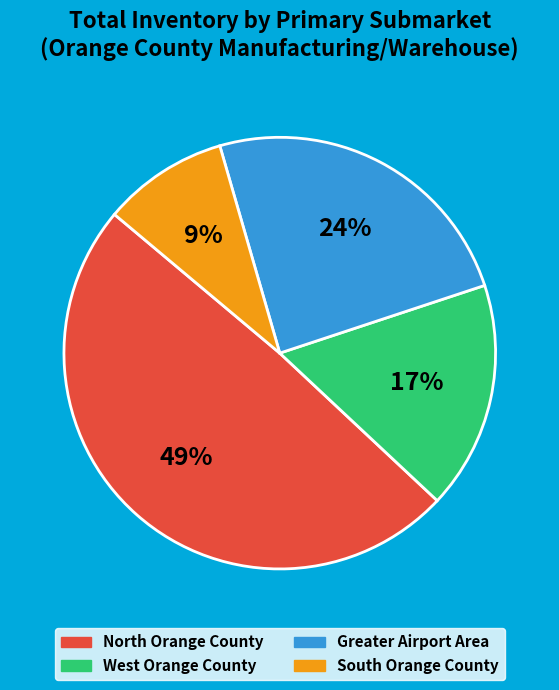

To the nearest percent, what is the average slice percentage?

25%